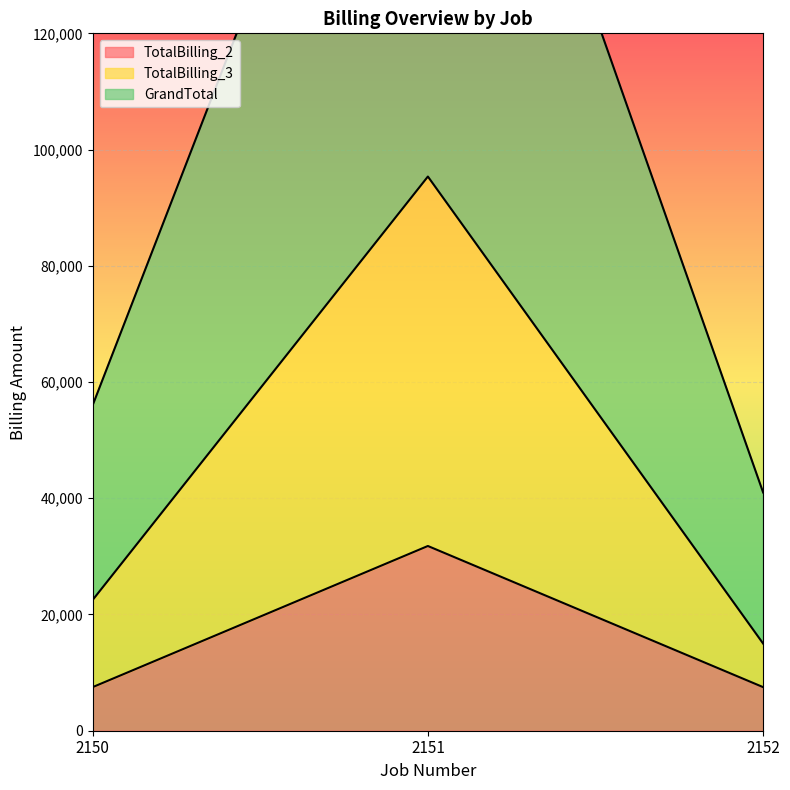

Which series has the widest spread of values?

GrandTotal